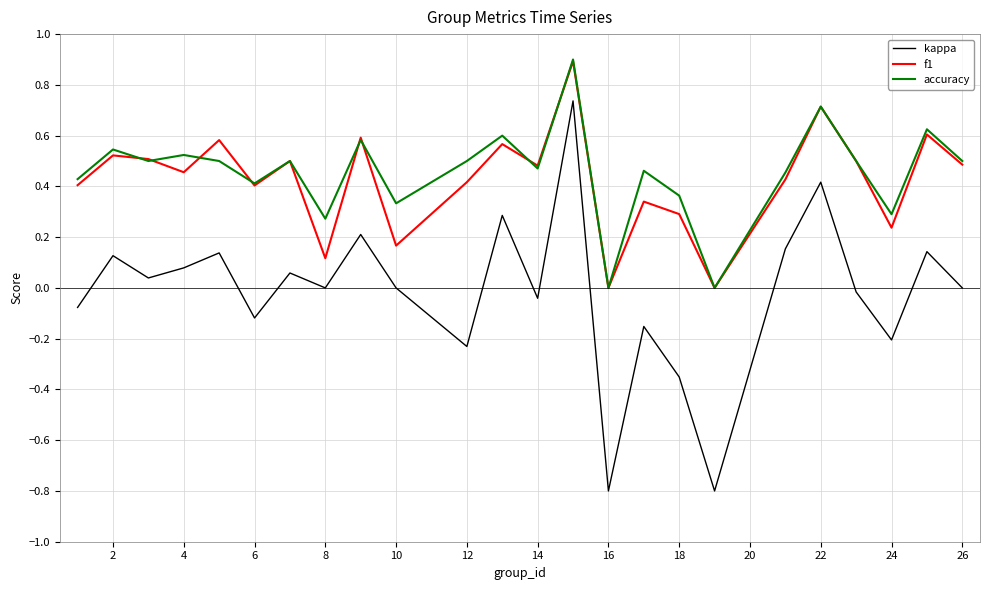

How many interior local valleys does the accuracy series have?

8